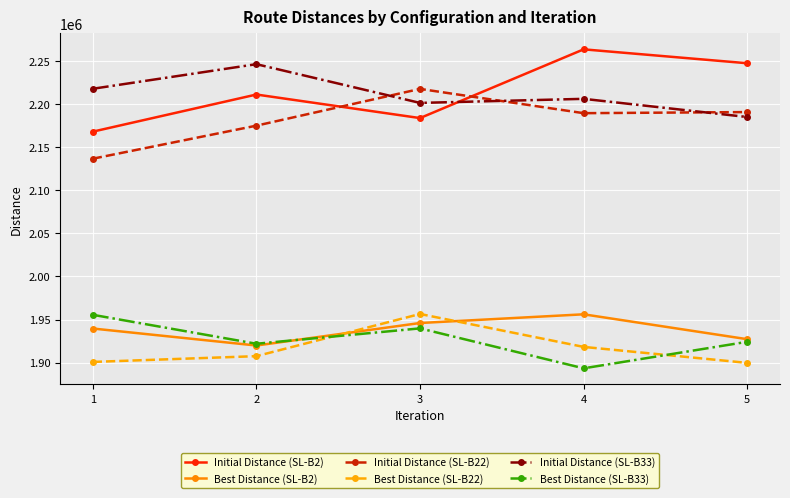

What is the value of the Best Distance (SL-B2) point at the 2nd from the left?

1919750